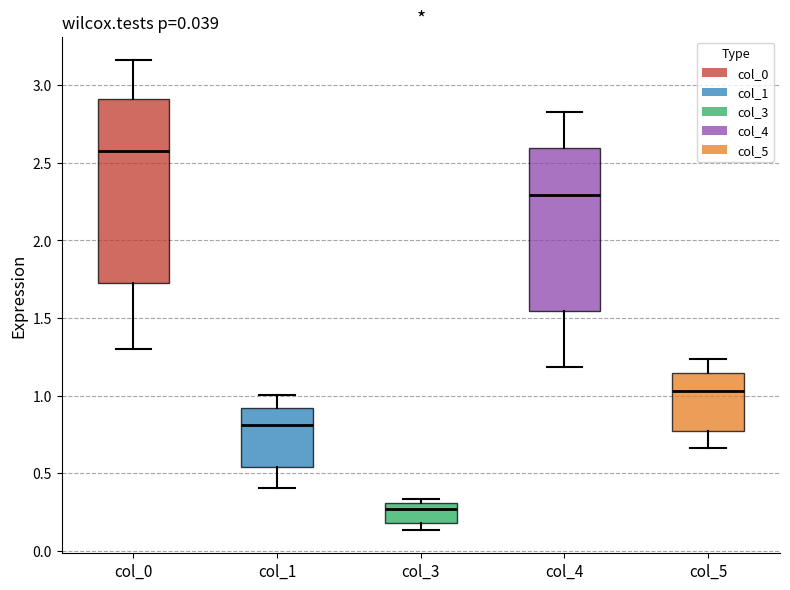

Which box is the tallest, from its lower edge to its upper edge?

col_0